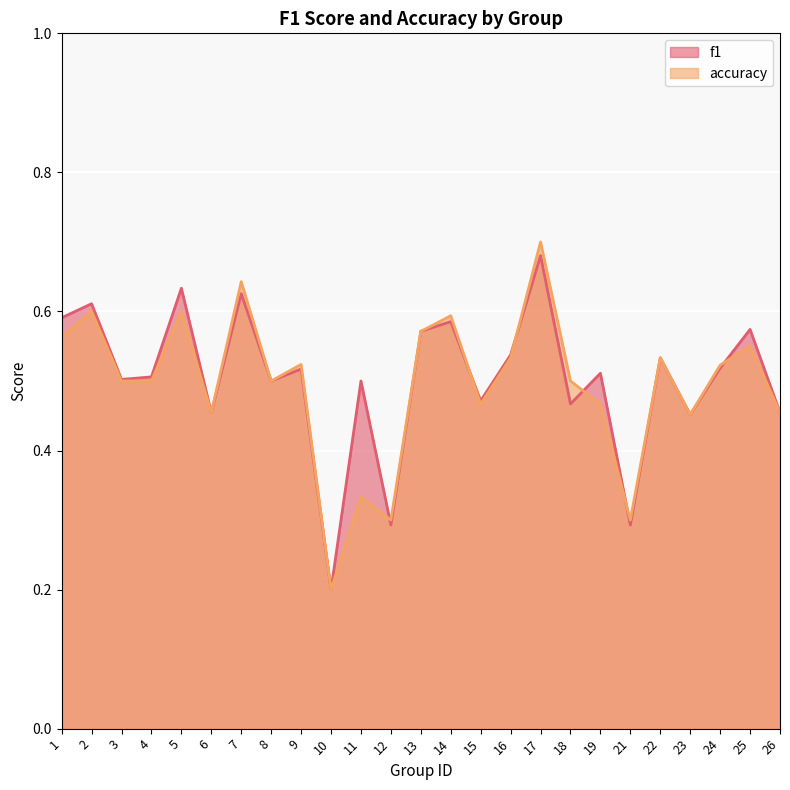

Between 23 and 1, which is larger?

1